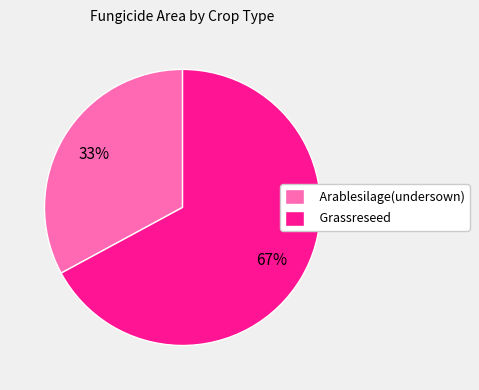

How many segments does this pie chart have?

2